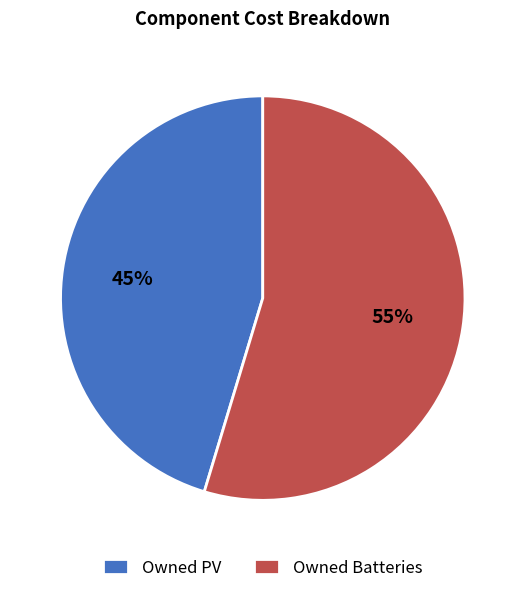

To the nearest percent, what is the combined percentage of Owned Batteries and Owned PV?

100%